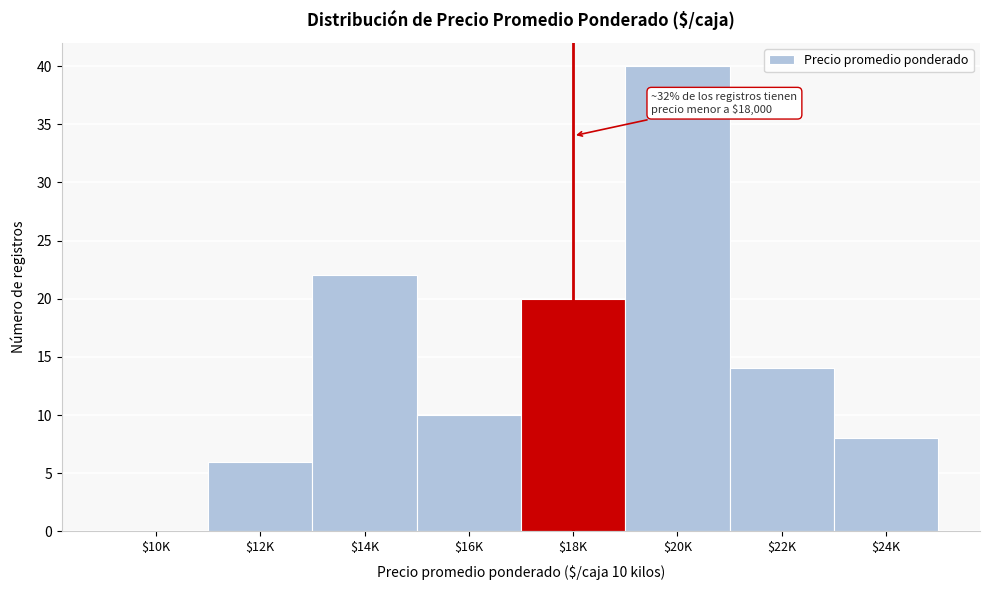

Is it true that the value at $20K is 40?

True